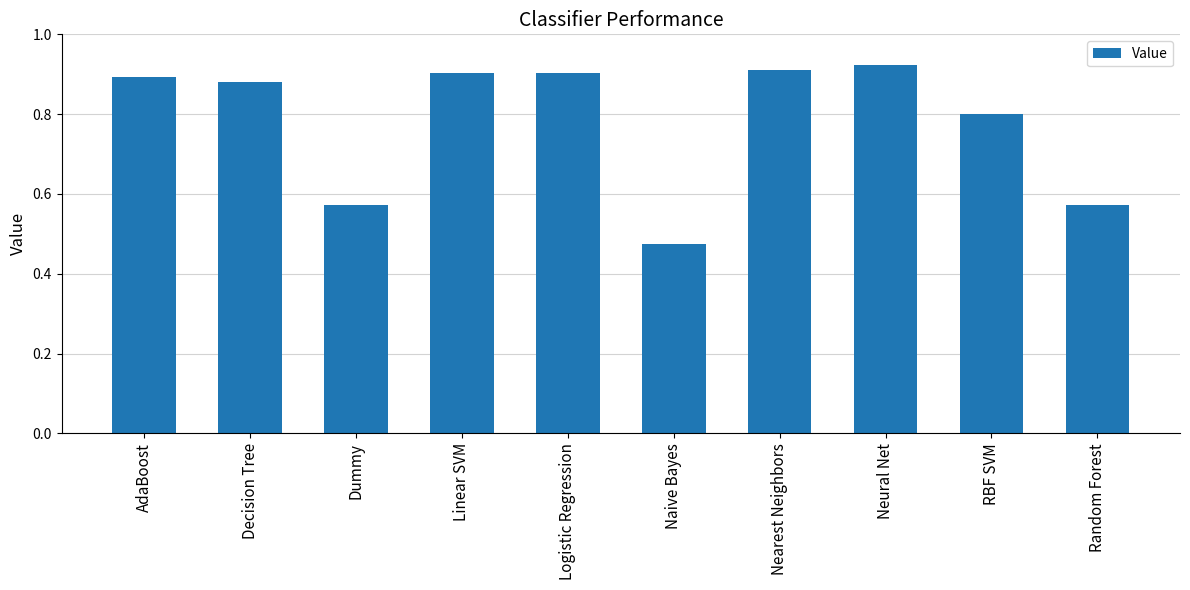

Between Logistic Regression and Decision Tree, which is larger?

Logistic Regression